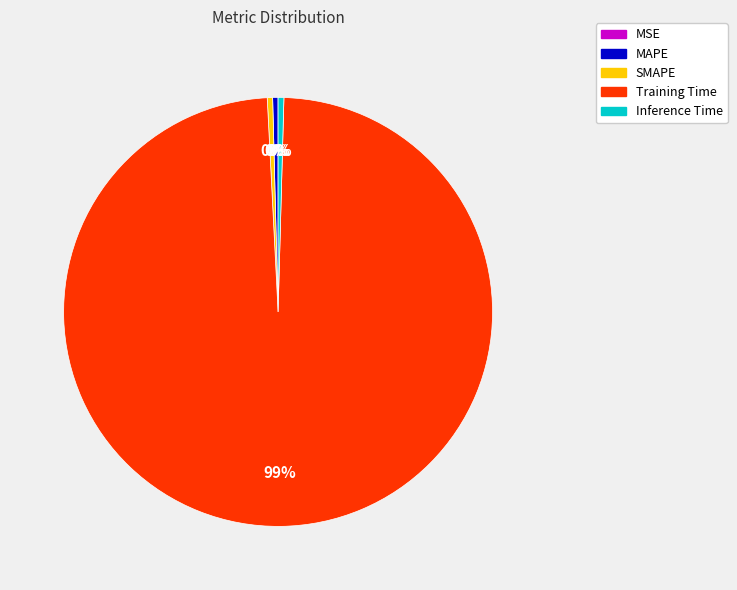

Does MAPE account for over 50% of the chart?

No